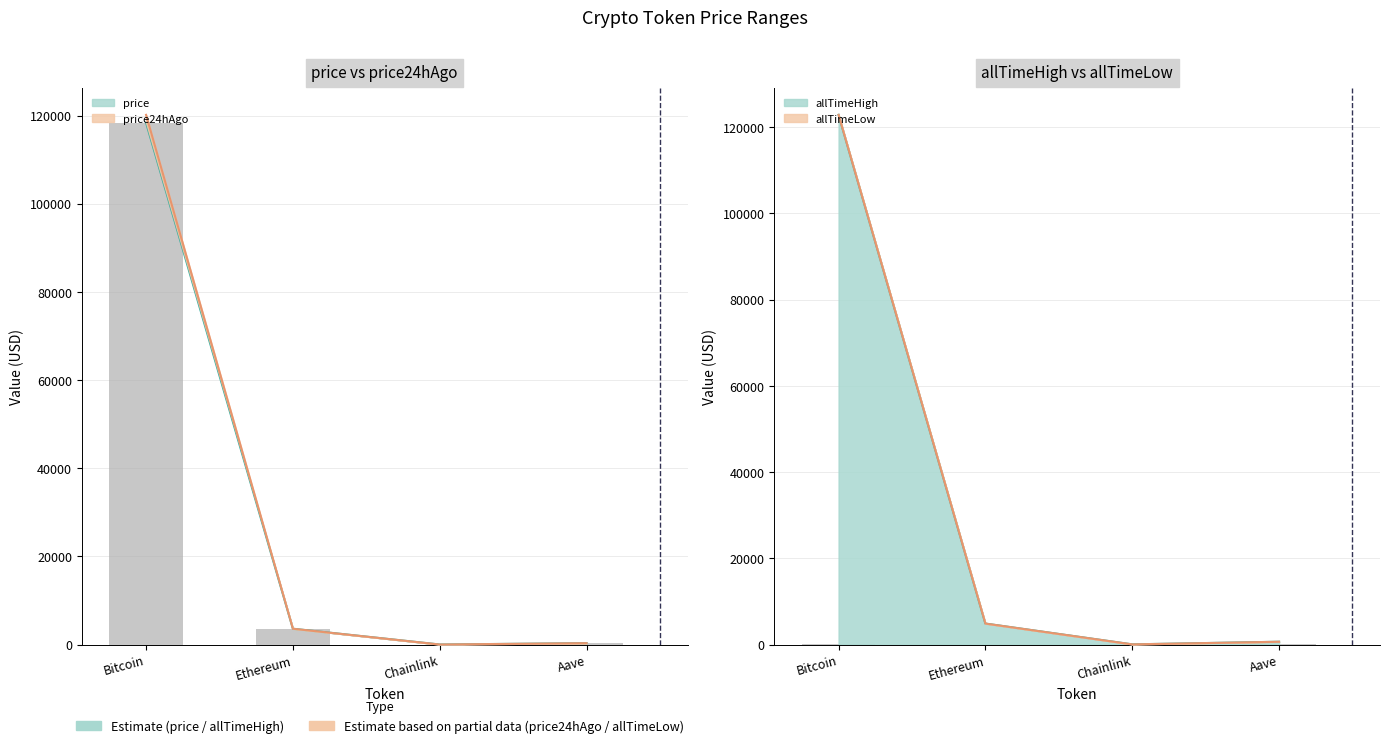

Reading left to right, what are all the values shown in this chart?

price: Bitcoin=118364.0	Ethereum=3598.0	Chainlink=18.3	Aave=322.1
price24hAgo: Bitcoin=120153.0	Ethereum=3598.0	Chainlink=18.8	Aave=328.1
allTimeHigh: Bitcoin=122838.0	Ethereum=4878.3	Chainlink=52.7	Aave=661.7
allTimeLow: Bitcoin=67.8	Ethereum=0.4	Chainlink=0.1	Aave=26.0